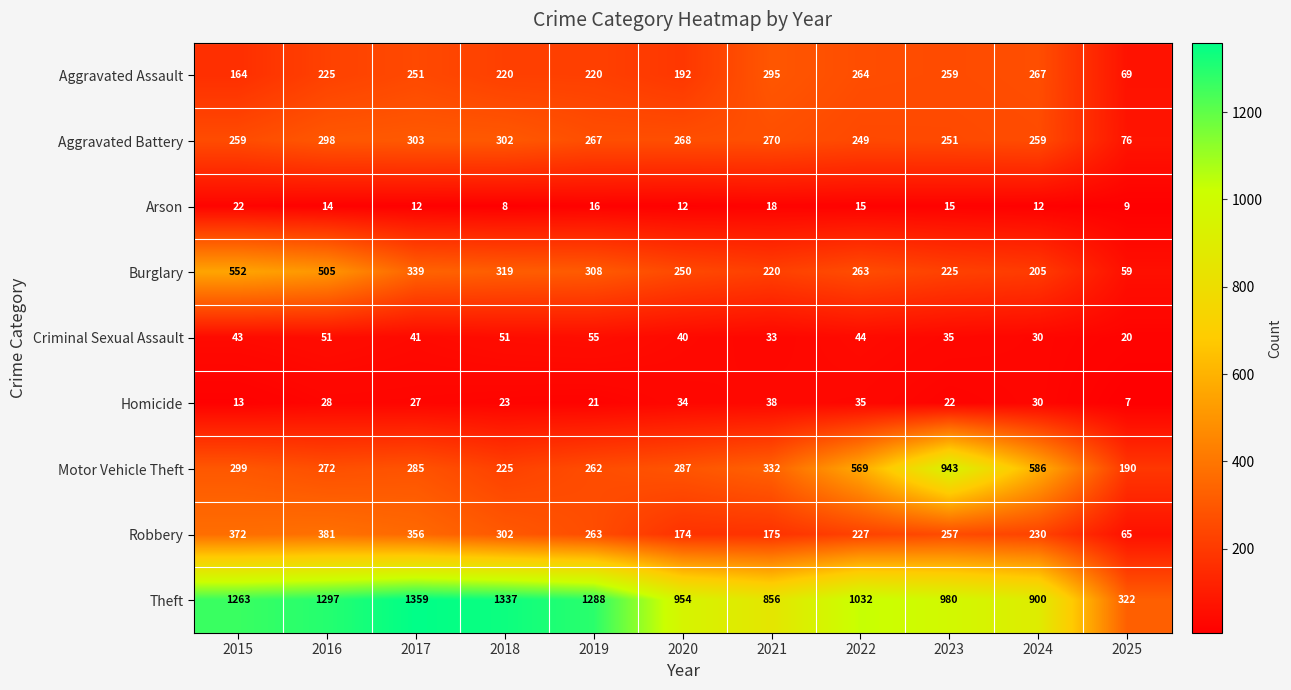

The value of Arson at 2024 is 18. True or false?

False